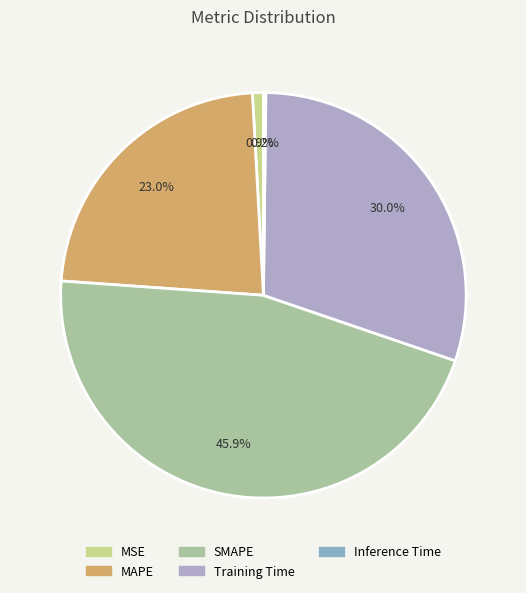

True or false: MAPE accounts for 33% of the total.

False